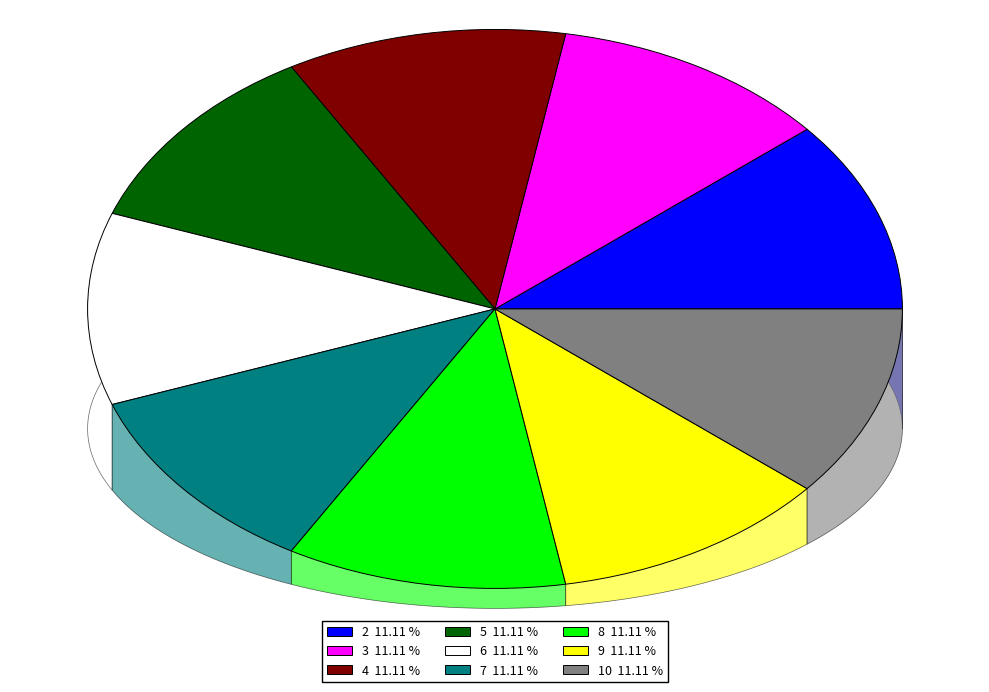

Is it true that 7 is 11% of the pie?

True